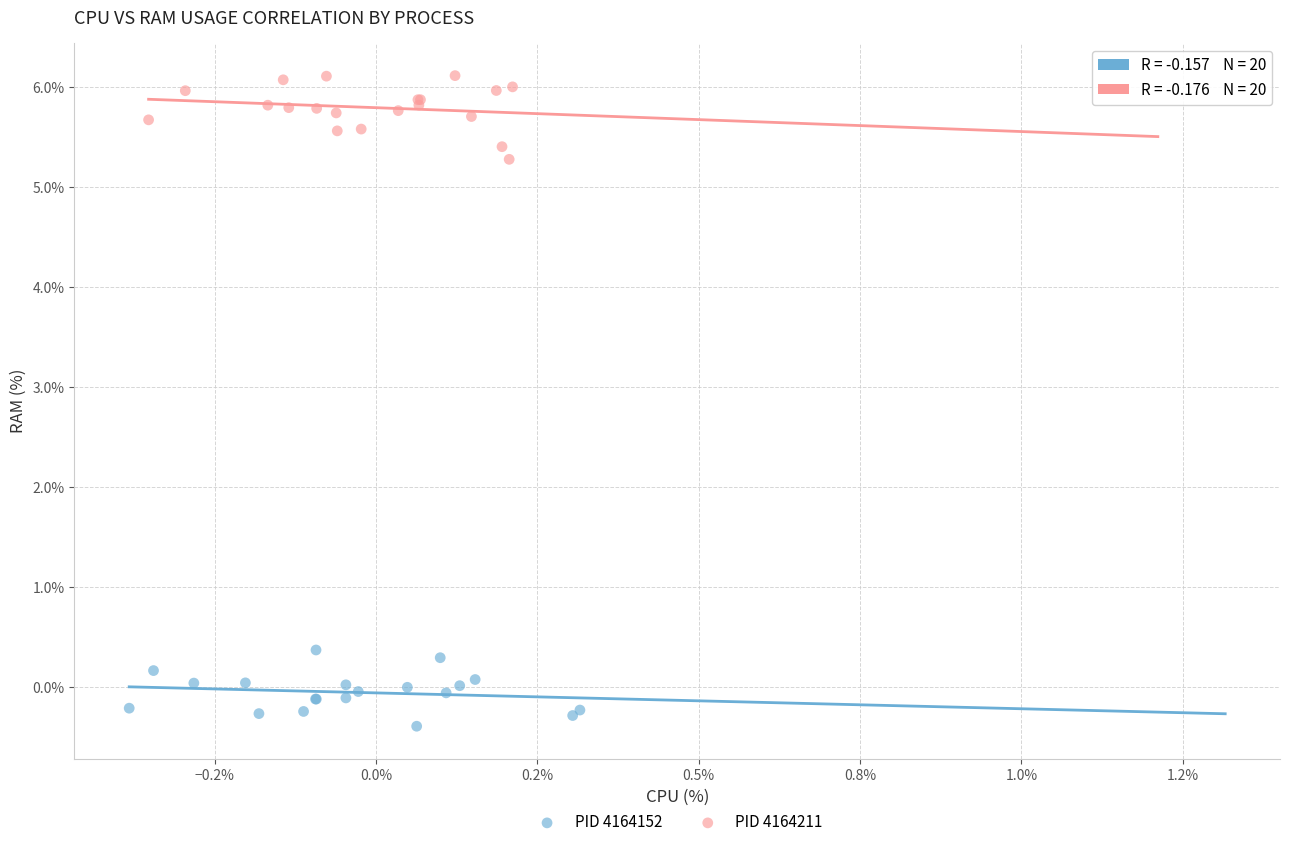

Which series reaches the maximum Y coordinate?

PID 4164211